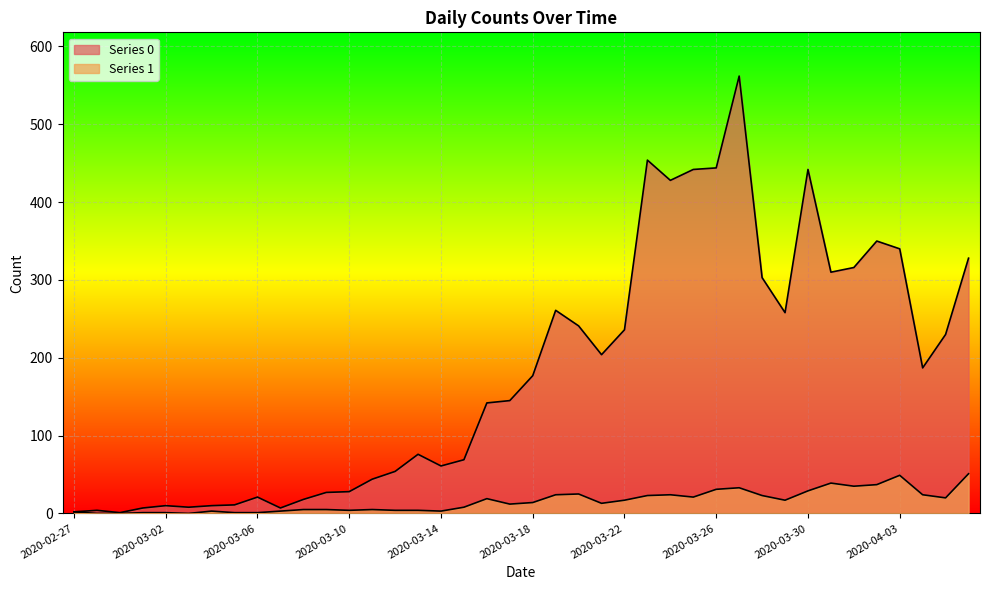

How many values in the Series 0 series exceed 177?

19